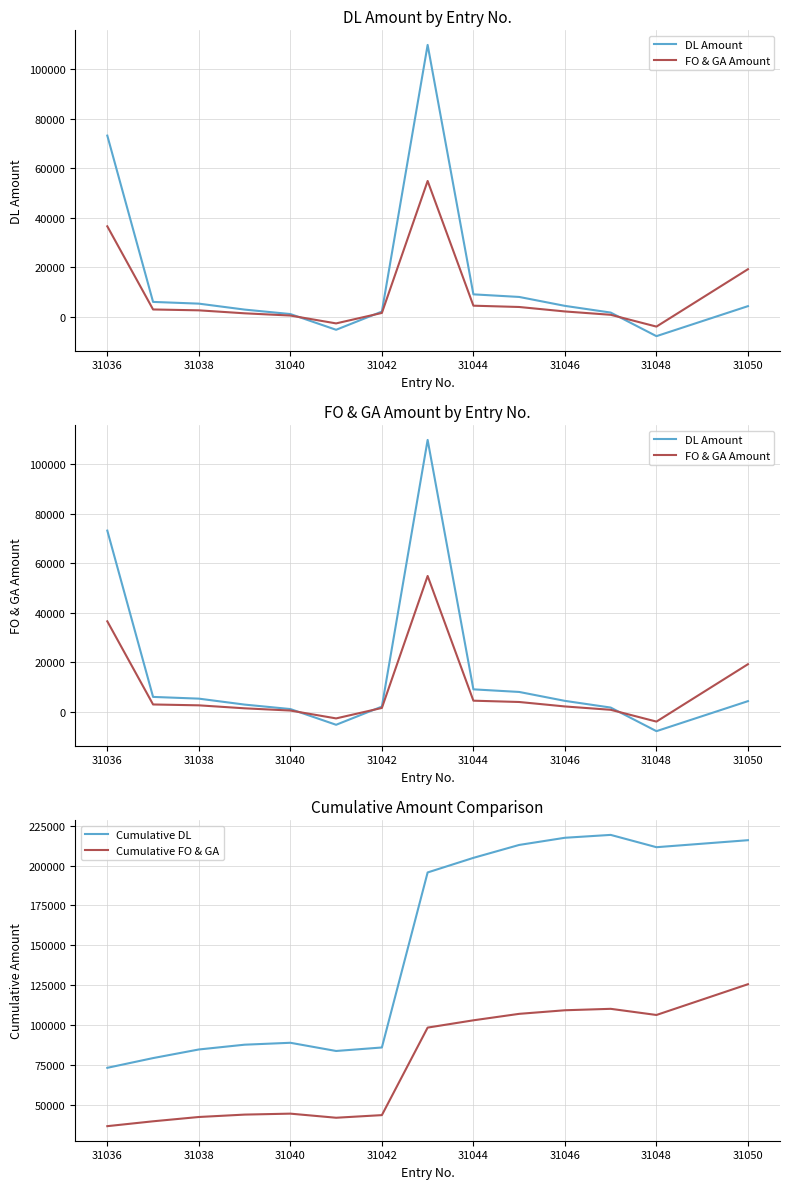

True or false: Cumulative DL and Cumulative FO & GA intersect in this chart.

False